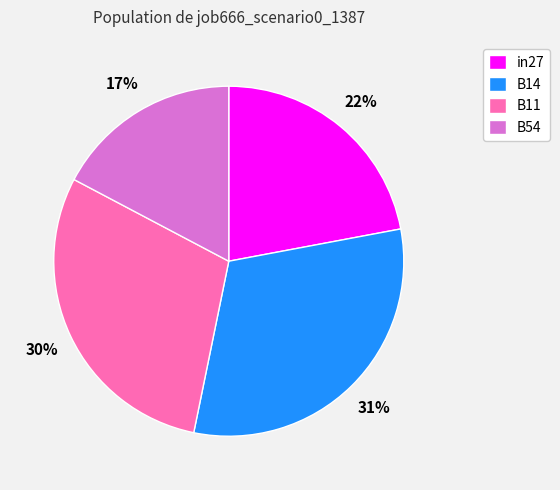

Is there a majority slice in this chart?

No